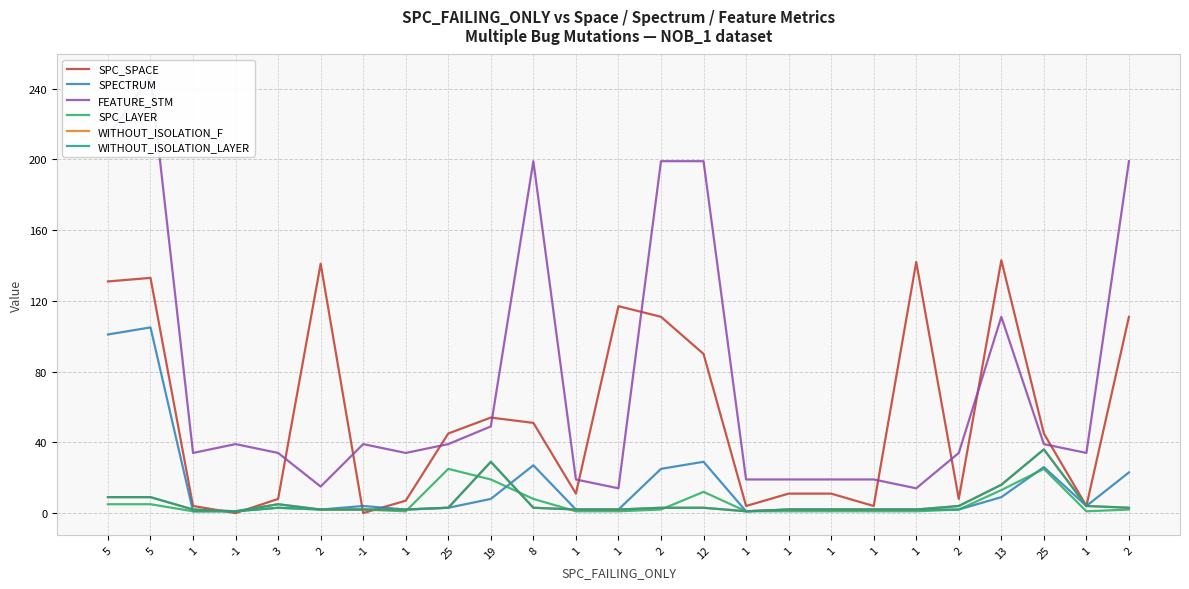

Which category has the highest value across all series?

5